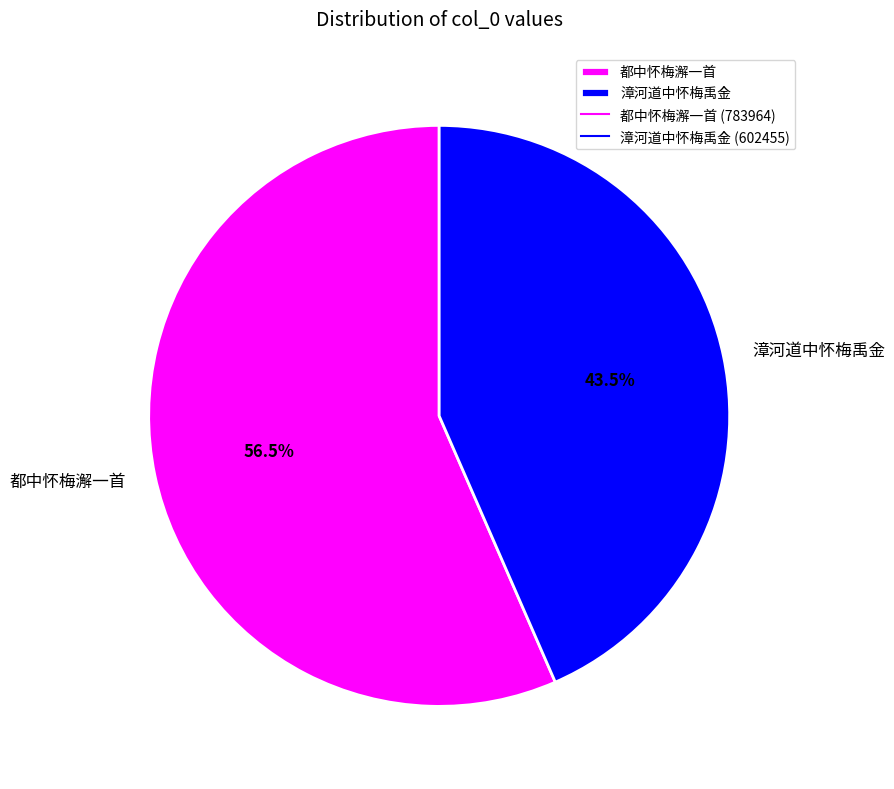

Which has a higher value, 都中怀梅澥一首 or 漳河道中怀梅禹金?

都中怀梅澥一首